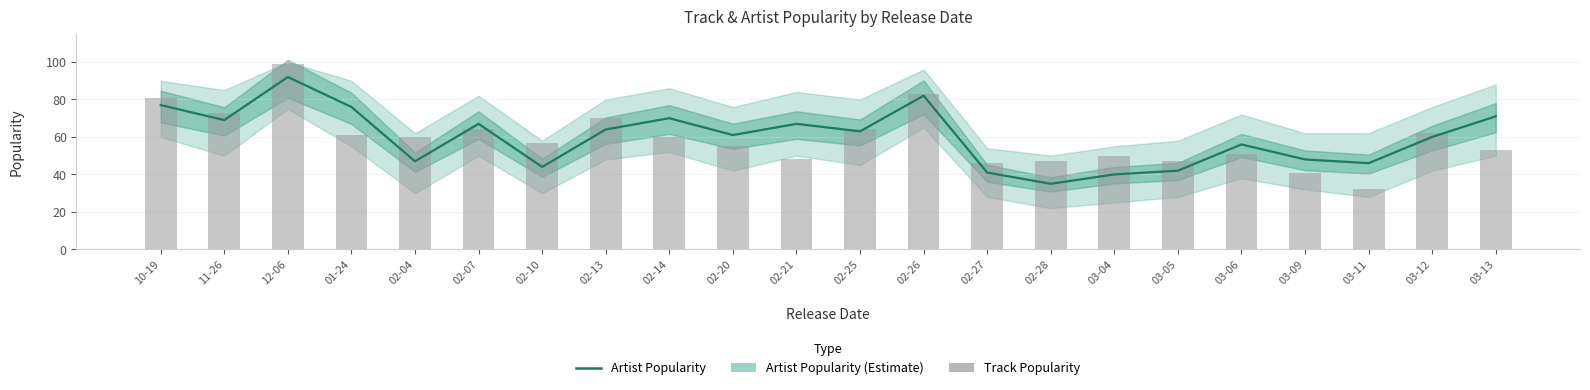

What is the difference between the Artist Popularity values at 11-26 and 02-21?

2